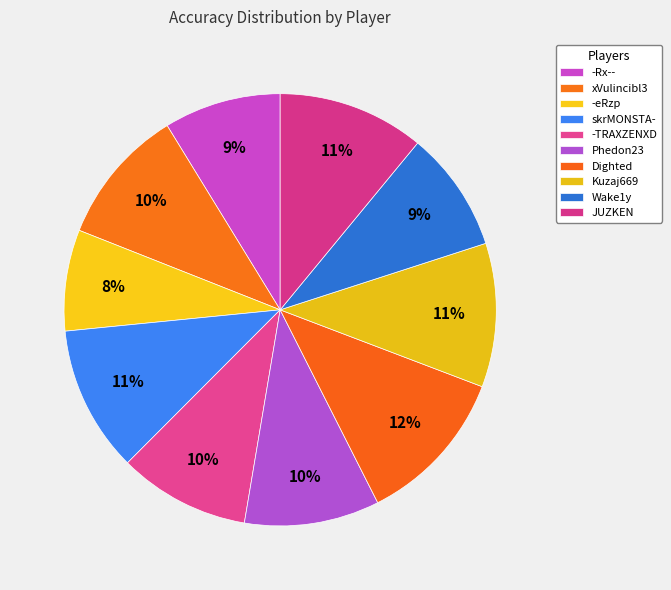

Count the number of slices in the pie.

10